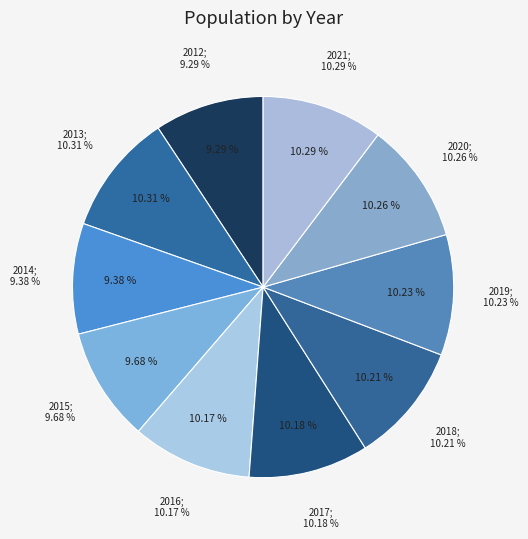

Is there a majority slice in this chart?

No